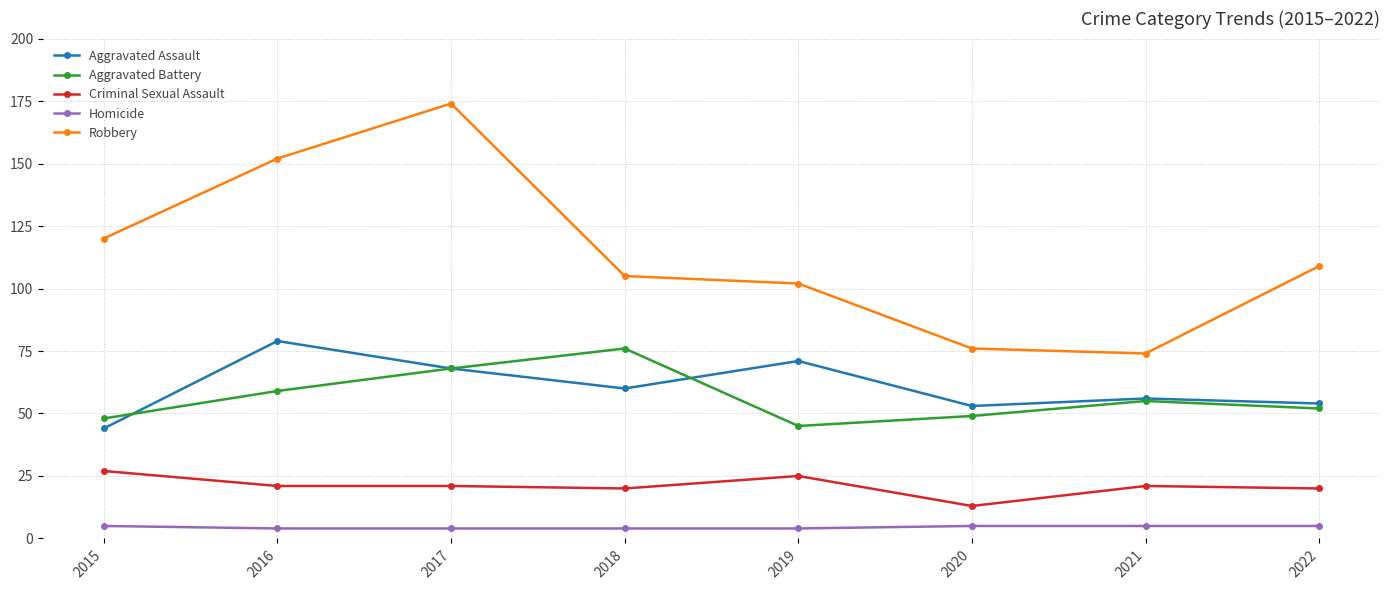

The value of Robbery at 2020 is 111. True or false?

False